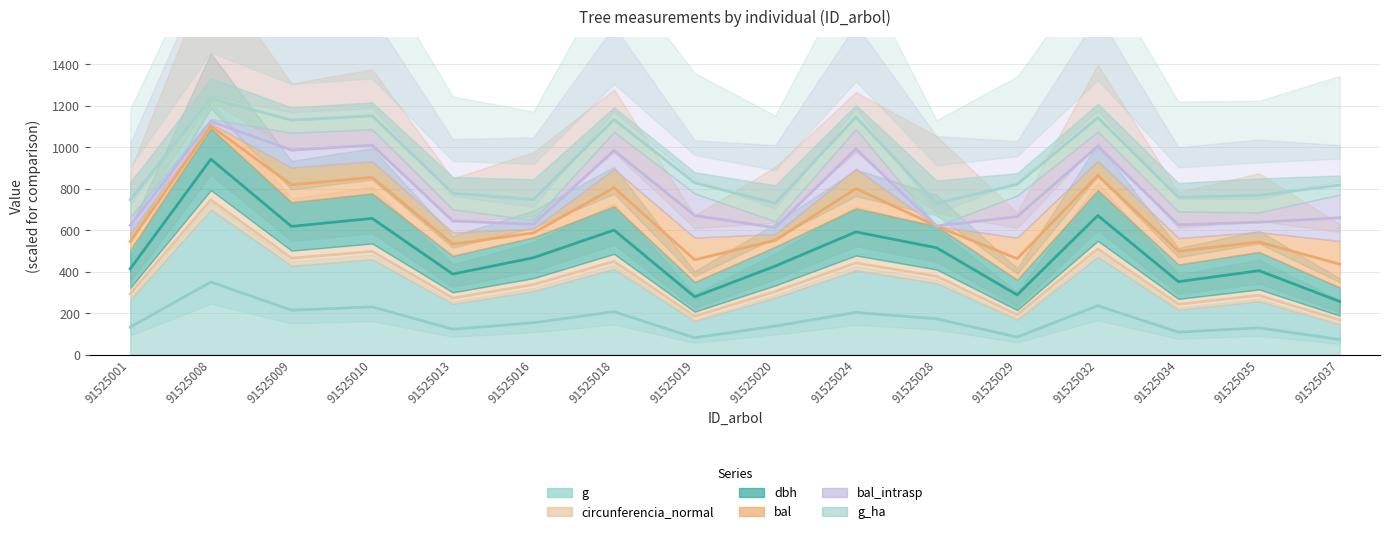

Is the value of g at 91525009 greater than the value of dbh at 91525020?

No